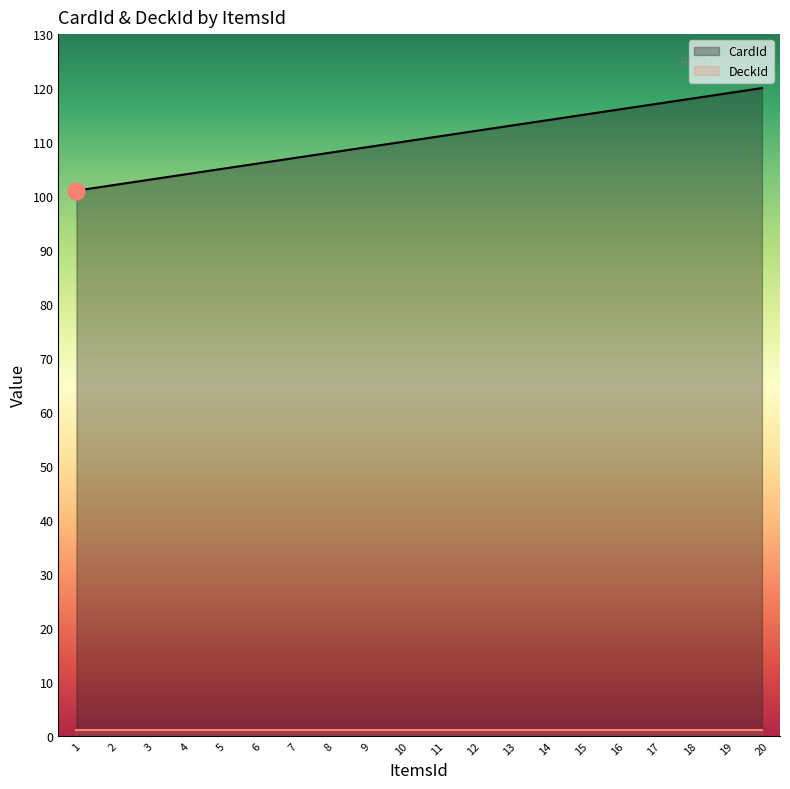

Reading right to left, list all the values displayed in this chart.

CardId: 120	119	118	117	116	115	114	113	112	111	110	109	108	107	106	105	104	103	102	101
DeckId: 1	1	1	1	1	1	1	1	1	1	1	1	1	1	1	1	1	1	1	1